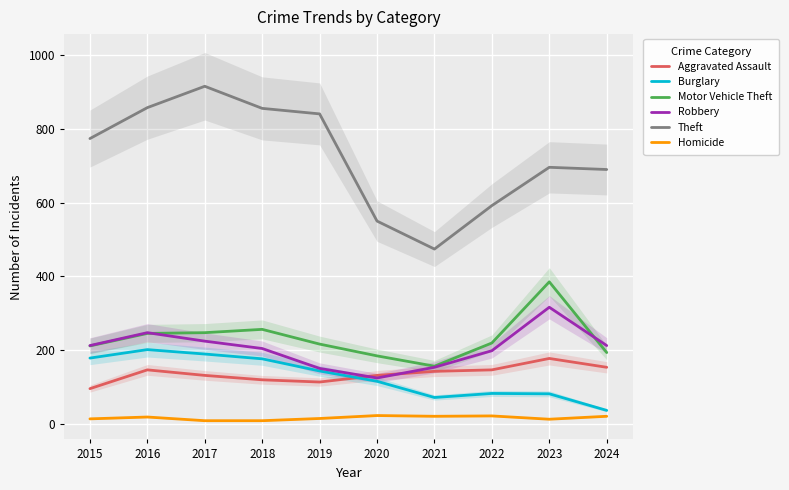

At which label does Theft first exceed 774?

2016